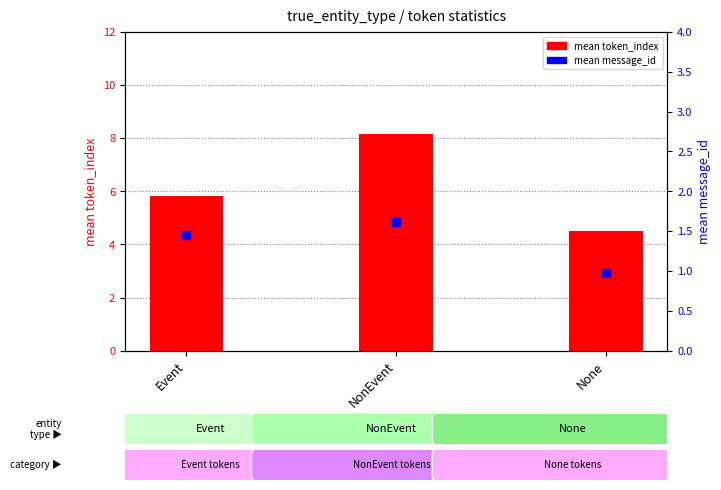

What are all the series names shown in the legend?

mean token_index, mean message_id